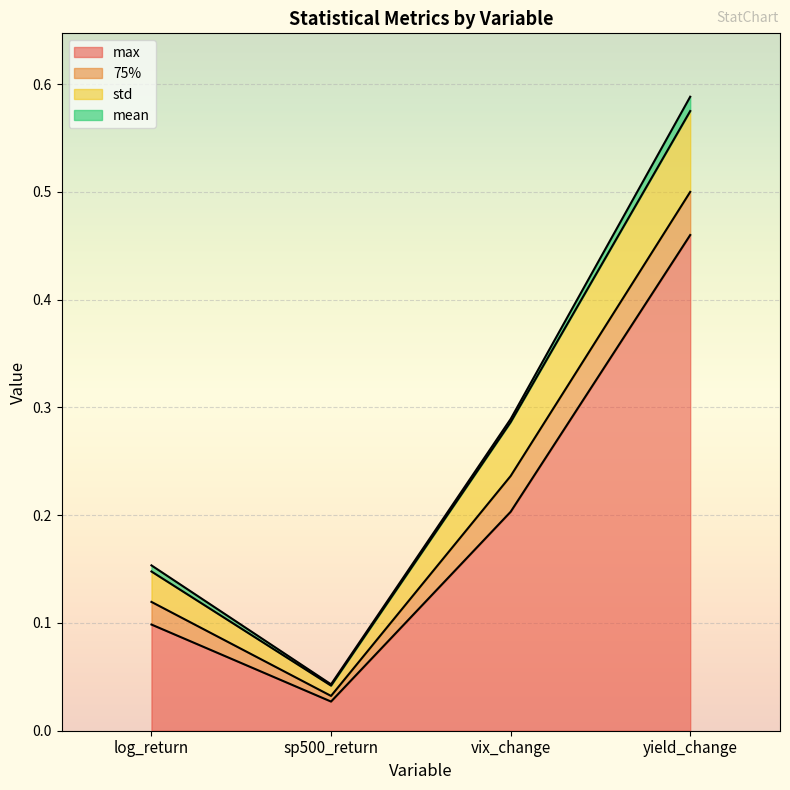

At which category is the sum across all series the highest?

yield_change